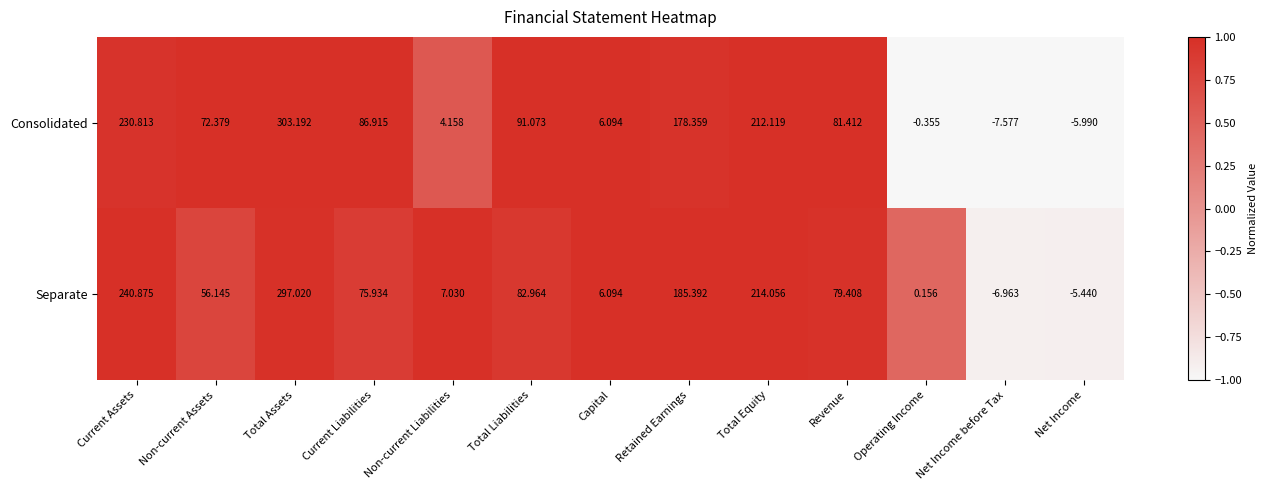

Which category has the highest value in the Consolidated series?

Total Assets